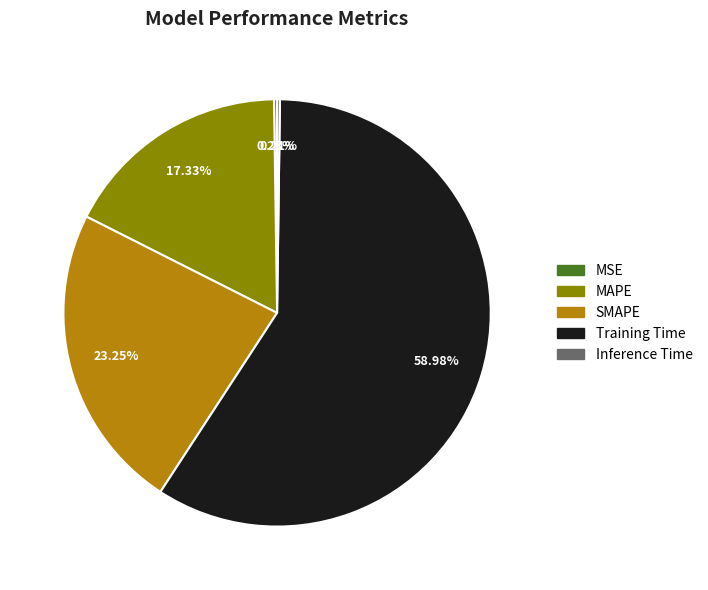

Does Training Time account for over 50% of the chart?

Yes